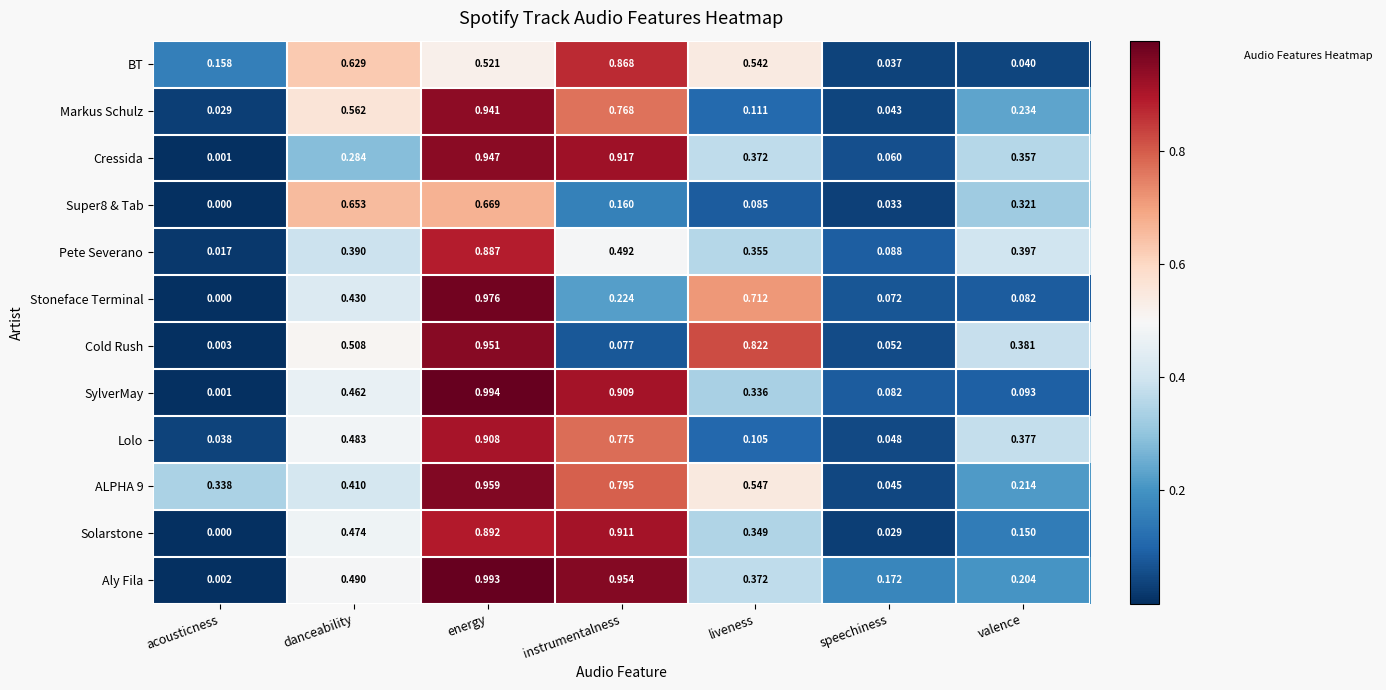

How many distinct data groups are displayed?

12